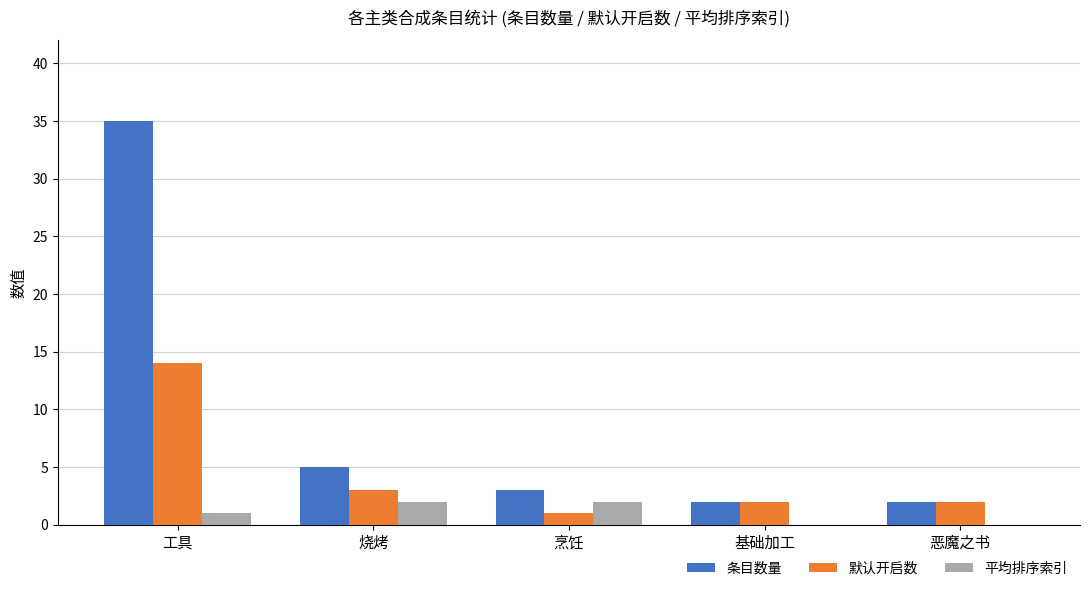

Reading right to left, what are all the values shown in this chart?

条目数量: 恶魔之书=2	基础加工=2	烹饪=3	烧烤=5	工具=35
默认开启数: 恶魔之书=2	基础加工=2	烹饪=1	烧烤=3	工具=14
平均排序索引: 恶魔之书=0	基础加工=0	烹饪=2	烧烤=2	工具=1